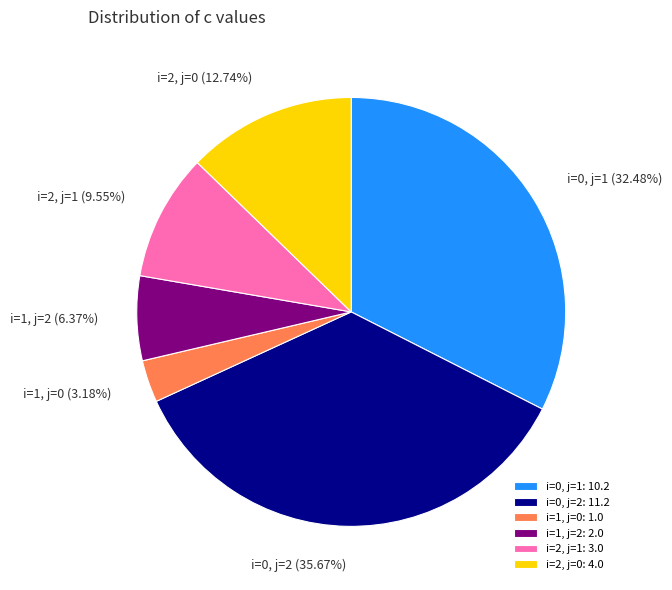

To the nearest percent, what is the combined percentage of i=0, j=1 and i=0, j=2?

68%